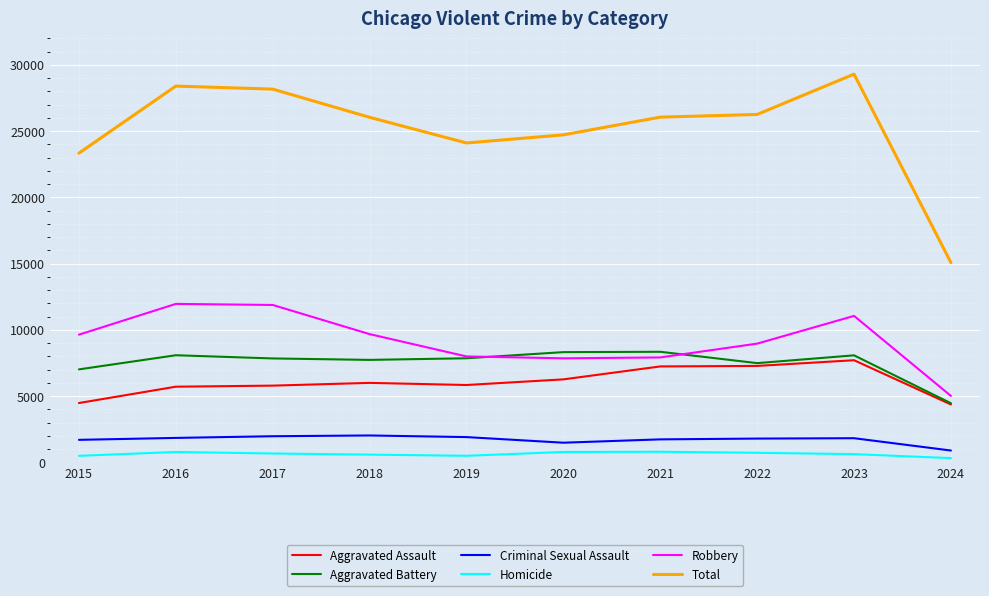

Rank the series at 2015 from lowest to highest value.

Homicide, Criminal Sexual Assault, Aggravated Assault, Aggravated Battery, Robbery, Total